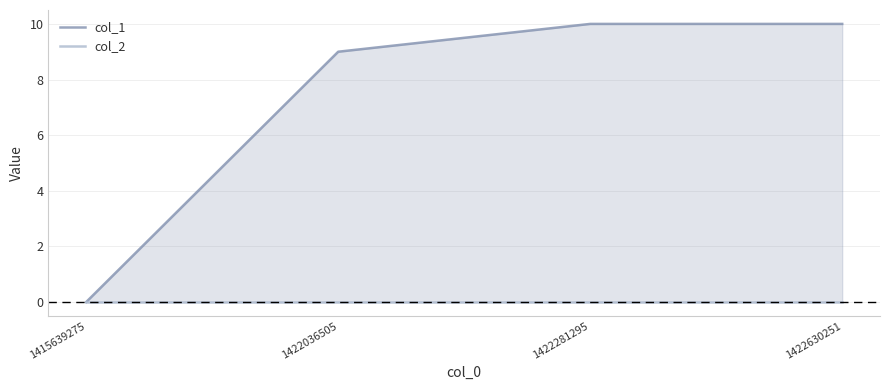

At how many categories does at least one series exceed 4?

3